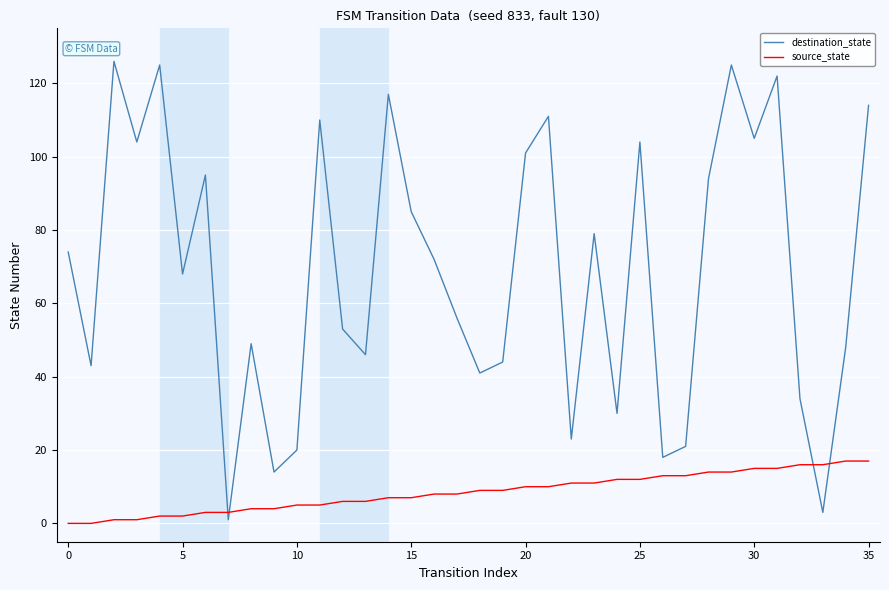

After their last crossing, which series has the higher values: destination_state or source_state?

destination_state